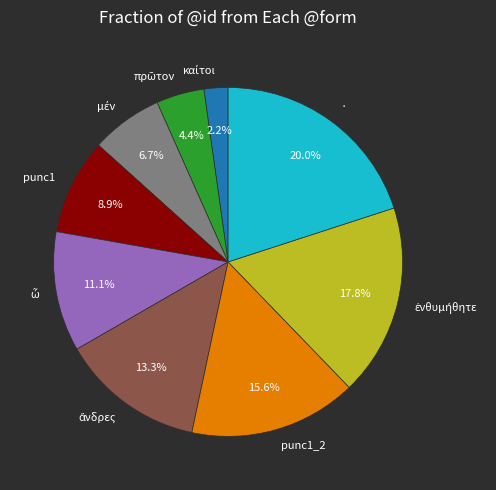

Is there any slice that represents more than half of the pie?

No